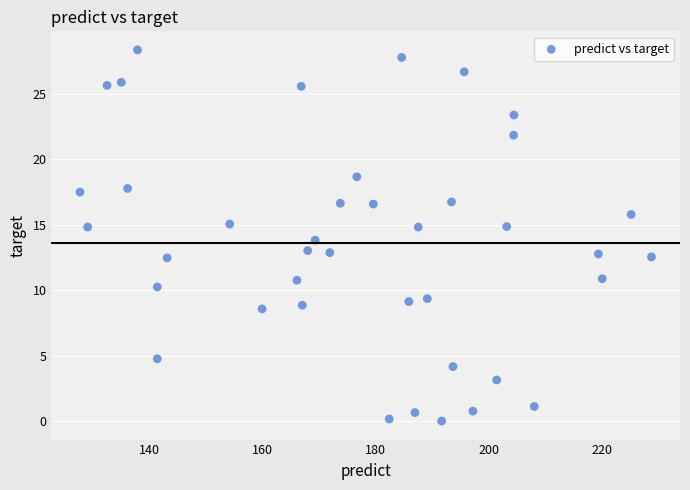

What is the range of X values (max minus min)?

101.1